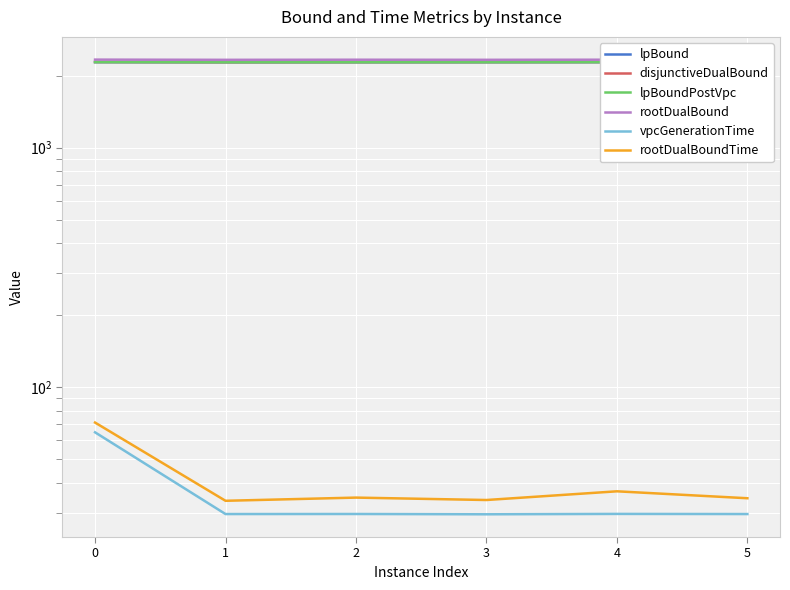

True or false: rootDualBoundTime has more than 2 interior local peaks.

False